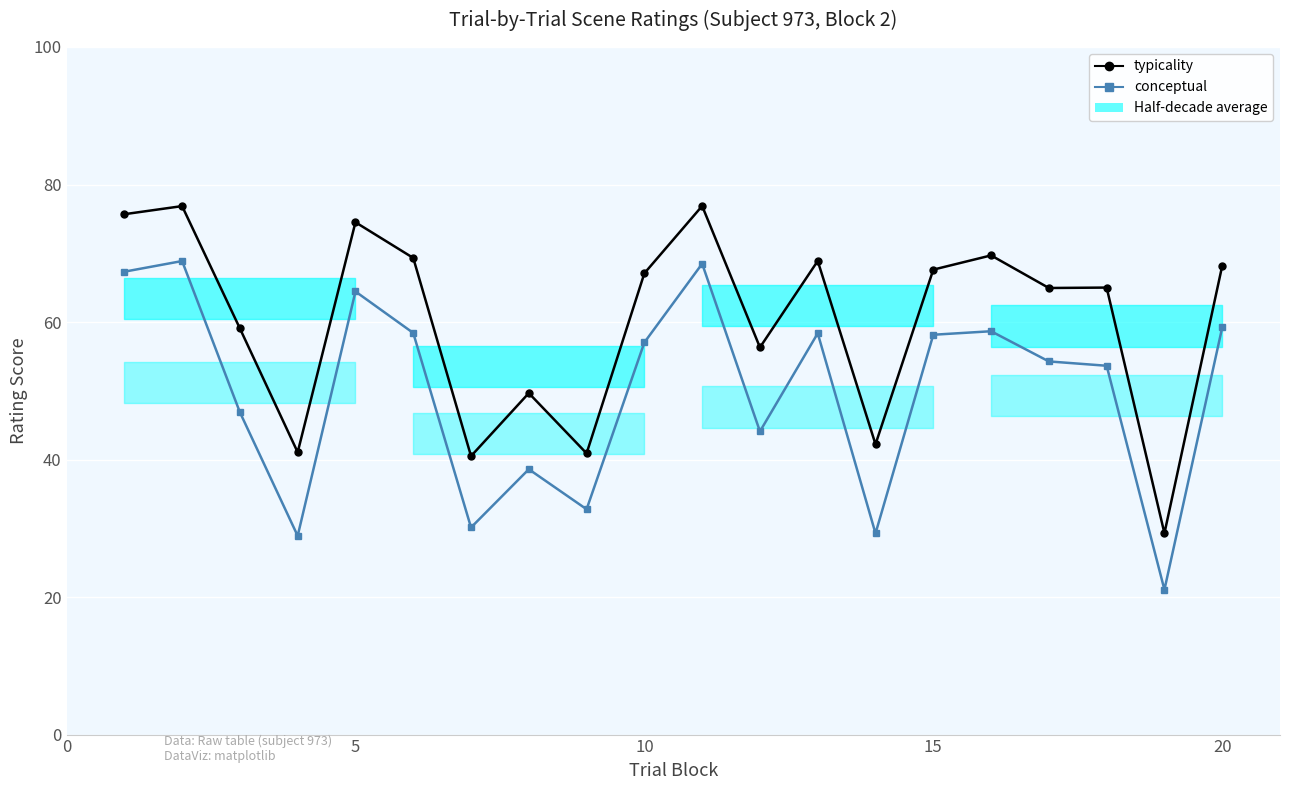

Which series has the largest total across all categories?

typicality